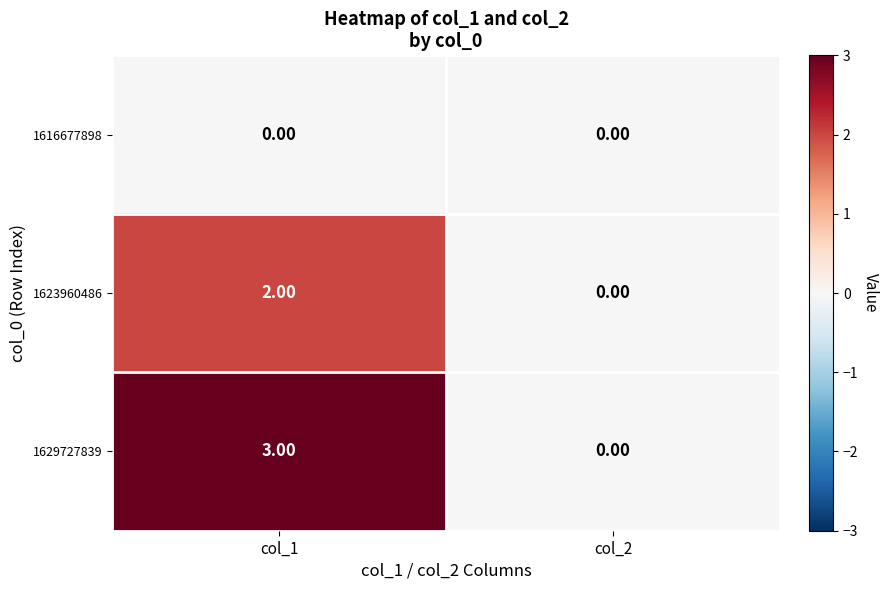

What is the difference between the maximum and minimum values in the 1629727839 series?

3